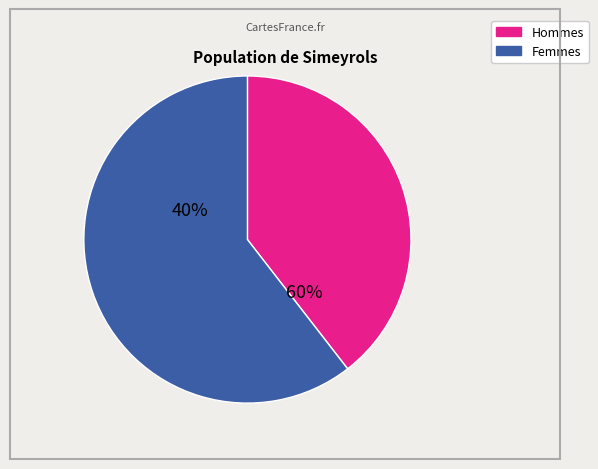

Is it true that 4 is 5% of the pie?

False